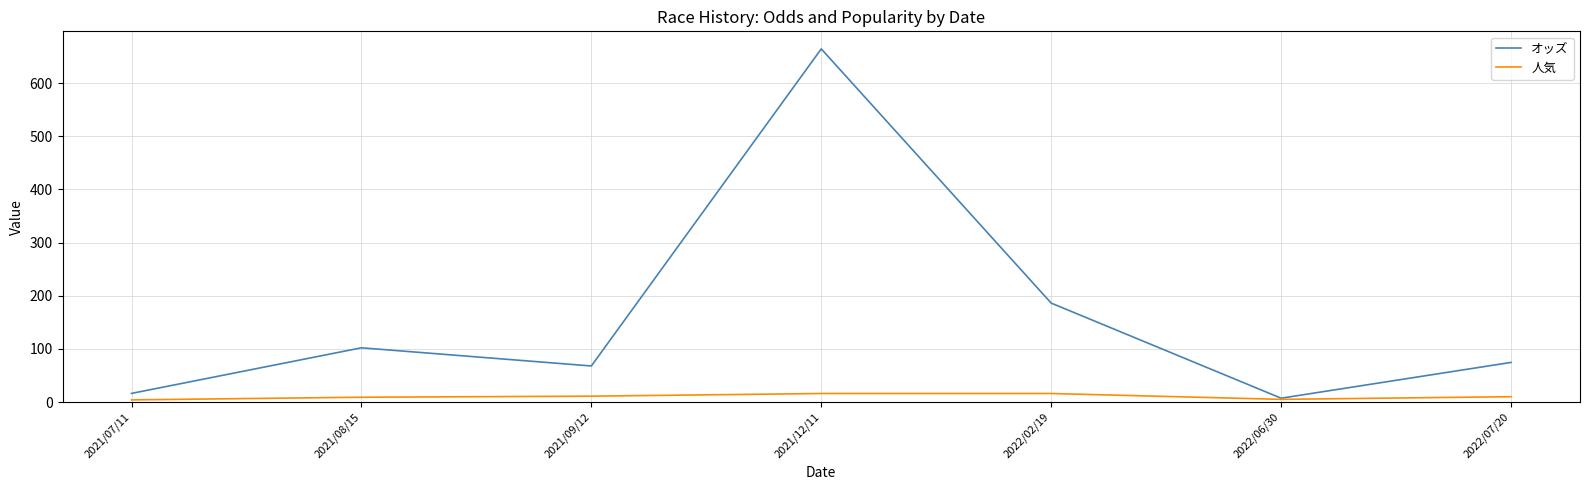

True or false: オッズ has more than 2 interior local peaks.

False